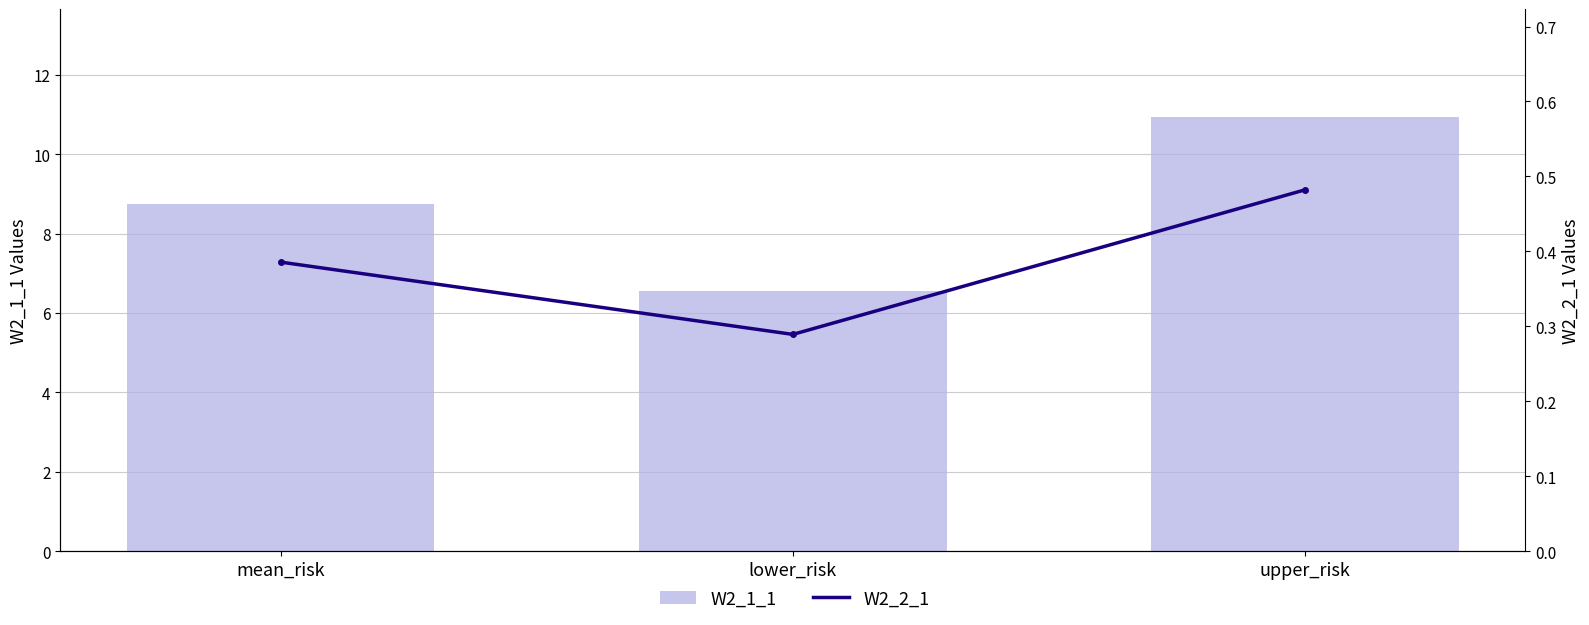

What is the difference between the highest and lowest values at mean_risk?

8.4